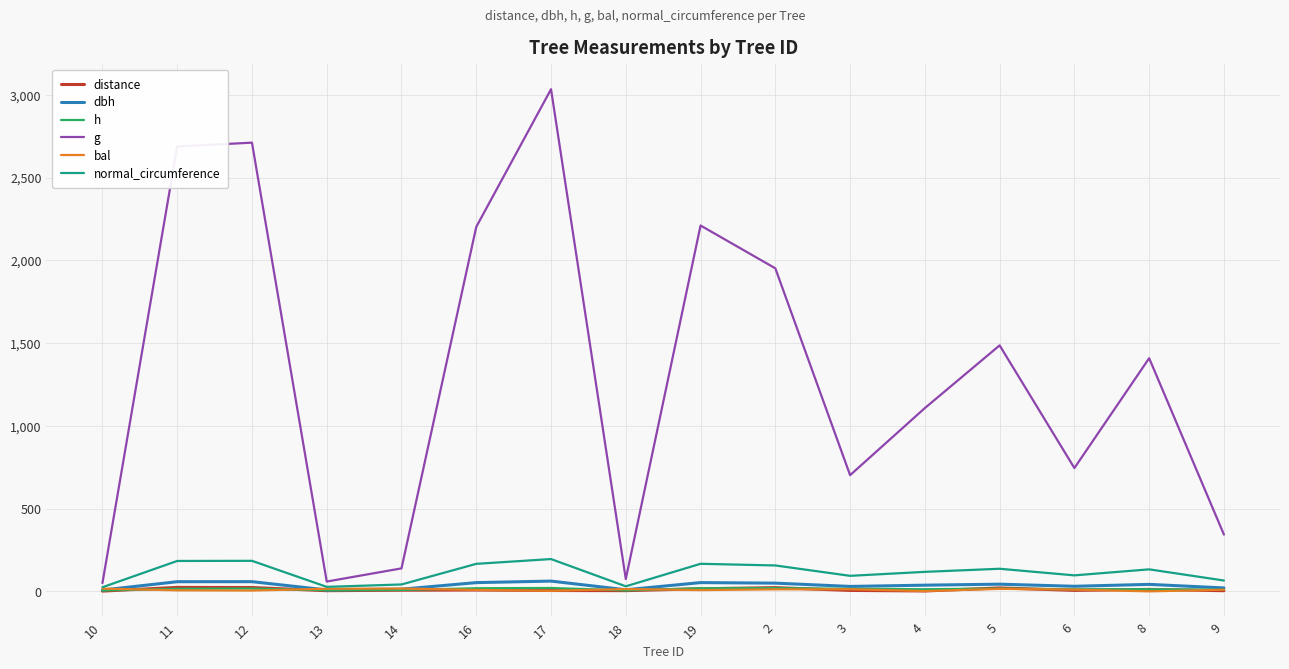

What is the greatest value displayed?

3033.7